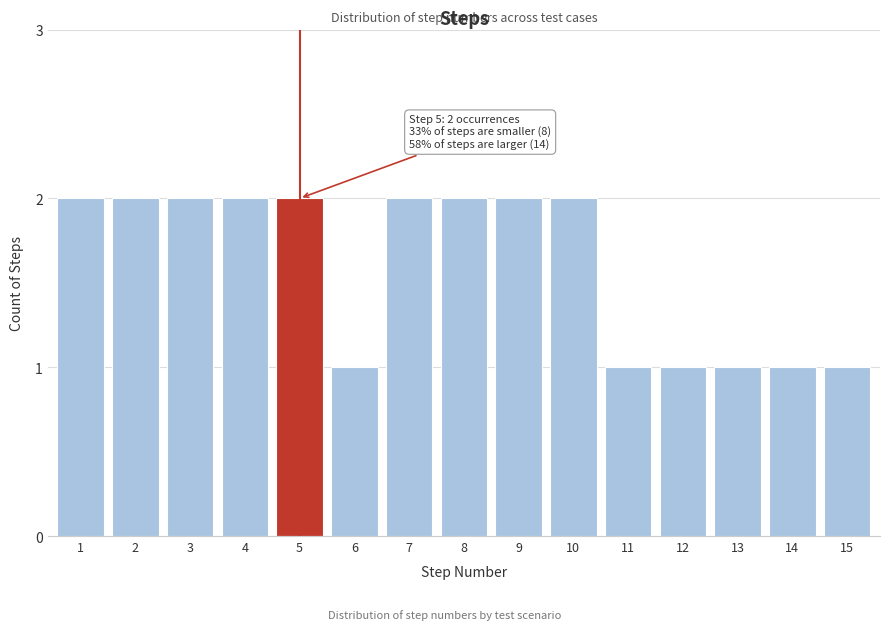

Reading right to left, list all the values displayed in this chart.

15=1	14=1	13=1	12=1	11=1	10=2	9=2	8=2	7=2	6=1	5=2	4=2	3=2	2=2	1=2